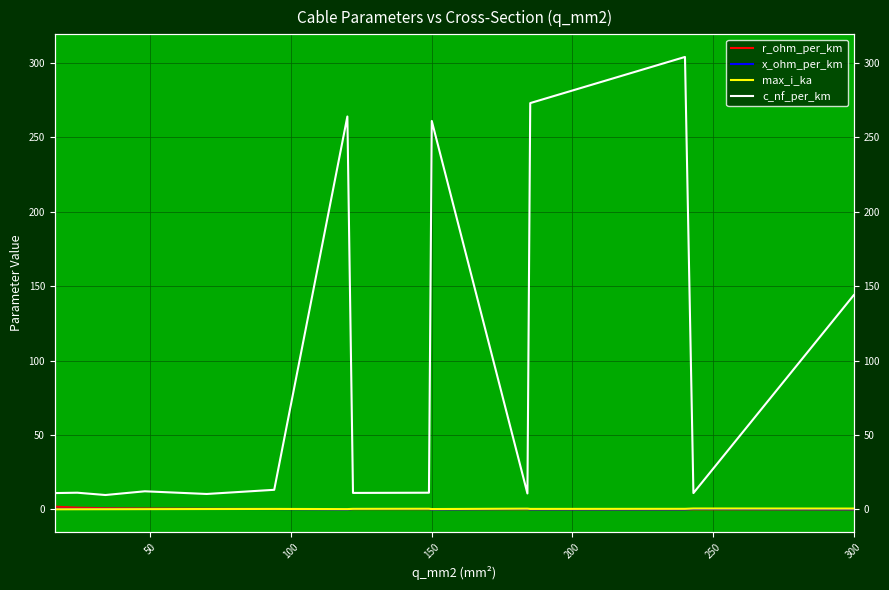

Is the value of c_nf_per_km at 10 greater than the value of max_i_ka at 300?

Yes